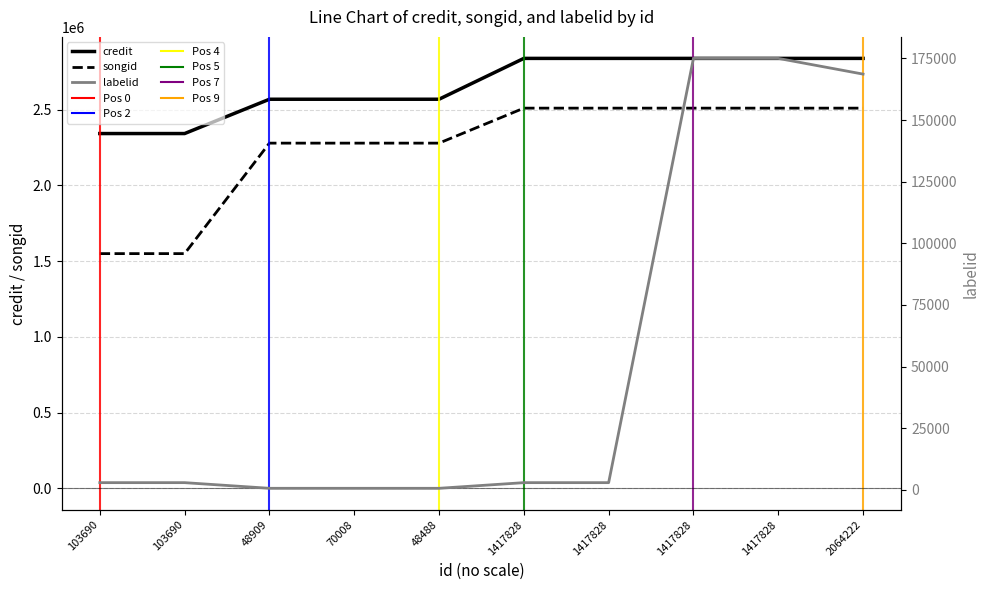

Reading left to right, what are all the values shown in this chart?

credit: 103690=2341957	103690=2341957	48909=2568453	70008=2568453	48488=2568453	1417828=2838137	1417828=2838137	1417828=2838137	1417828=2838137	2064222=2838157
songid: 103690=1549311	103690=1549311	48909=2278681	70008=2278681	48488=2278681	1417828=2509679	1417828=2509679	1417828=2509679	1417828=2509679	2064222=2509663
labelid: 103690=2930	103690=2930	48909=635	70008=635	48488=635	1417828=2930	1417828=2930	1417828=175024	1417828=175024	2064222=168648